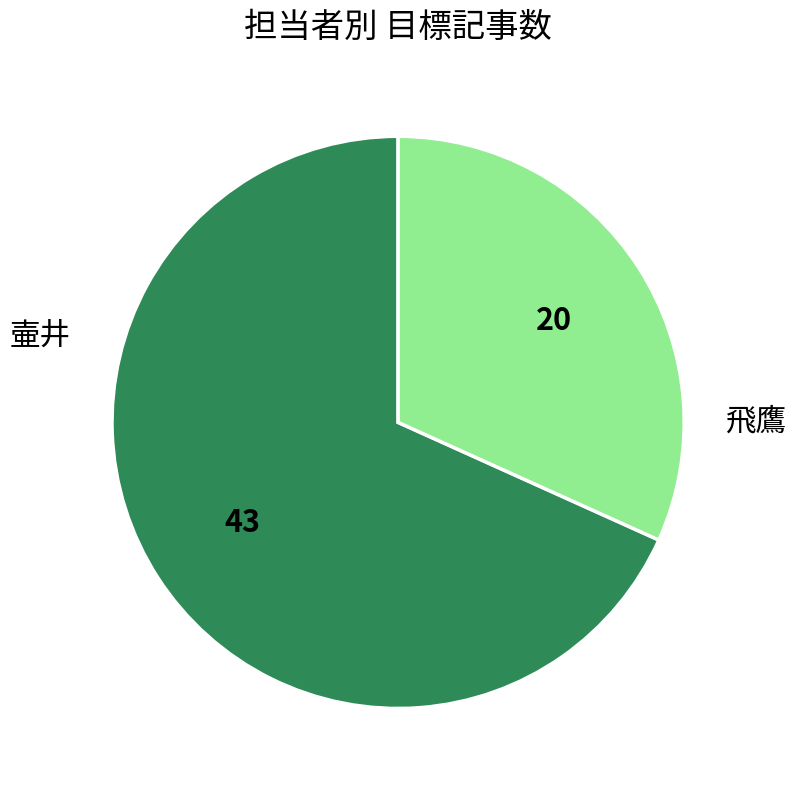

Is there any slice that represents more than half of the pie?

Yes